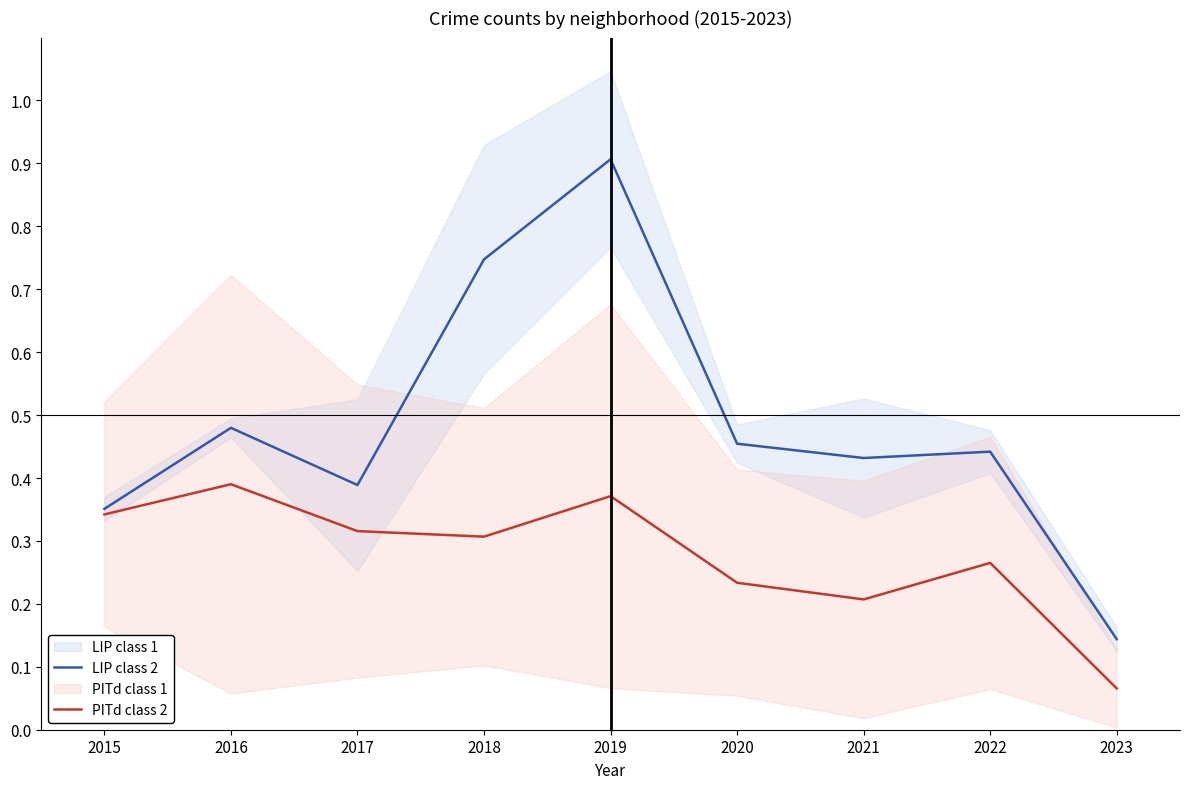

True or false: LIP class 2 and PITd class 2 cross at least once.

False